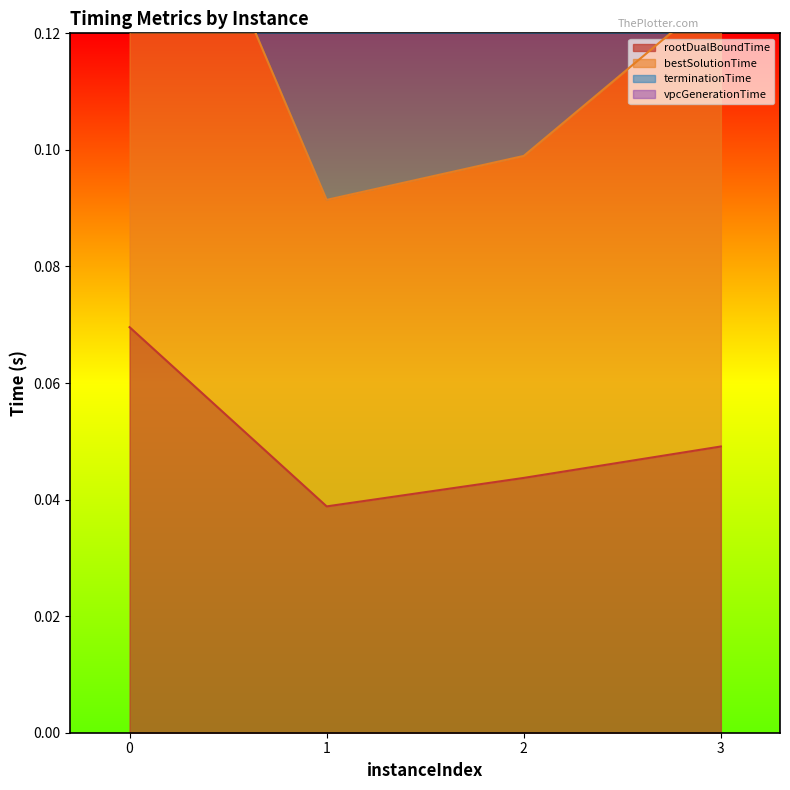

Between 0 and 1, which series saw the biggest shift?

terminationTime